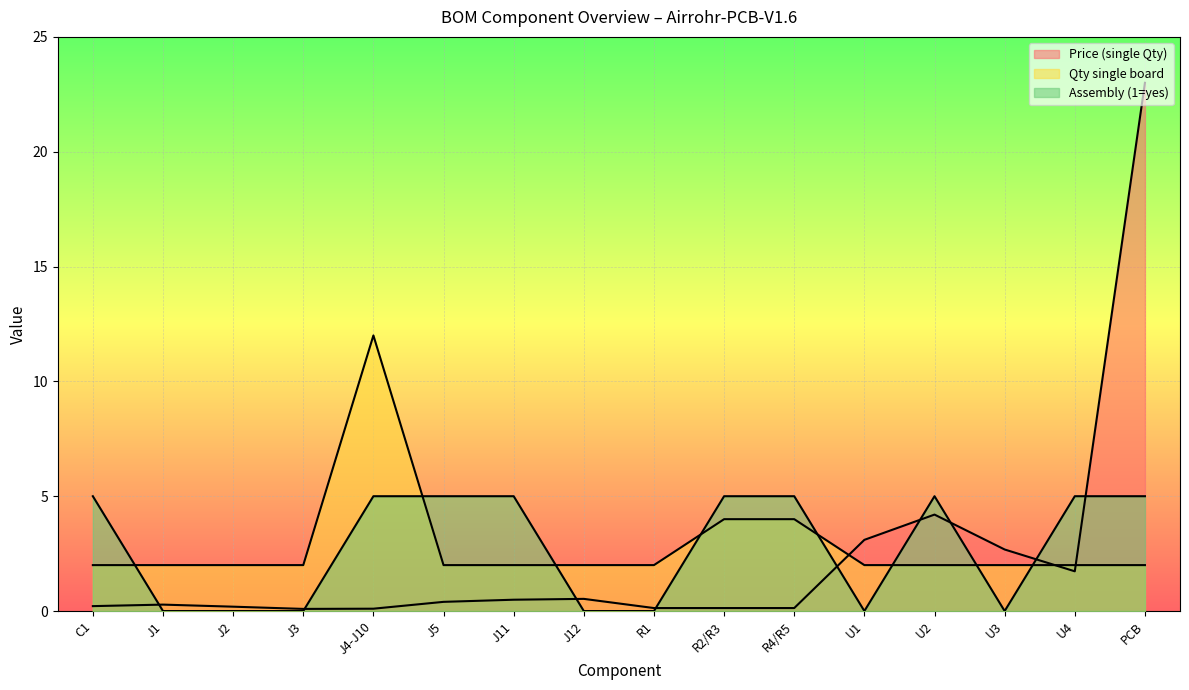

What is the average value of the Assembly (1=yes) series?

2.8